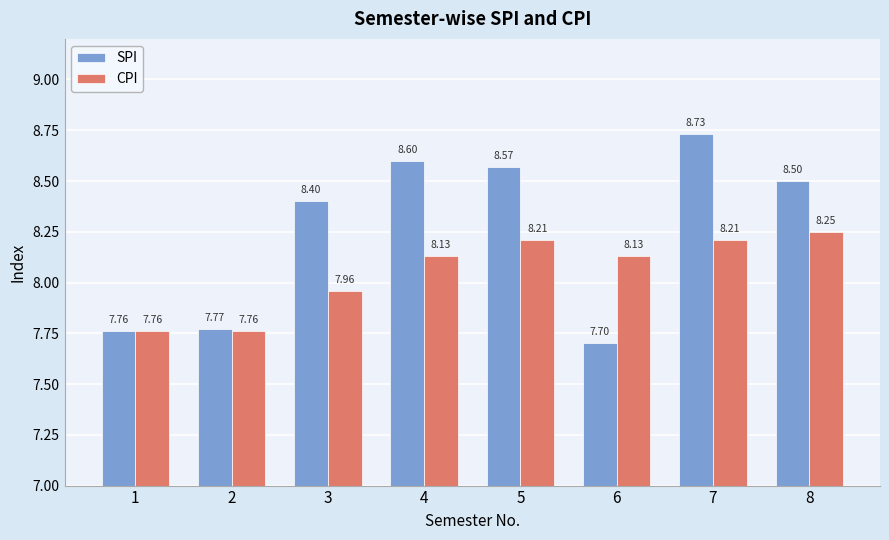

At 4, list the series in order from smallest to largest.

CPI, SPI